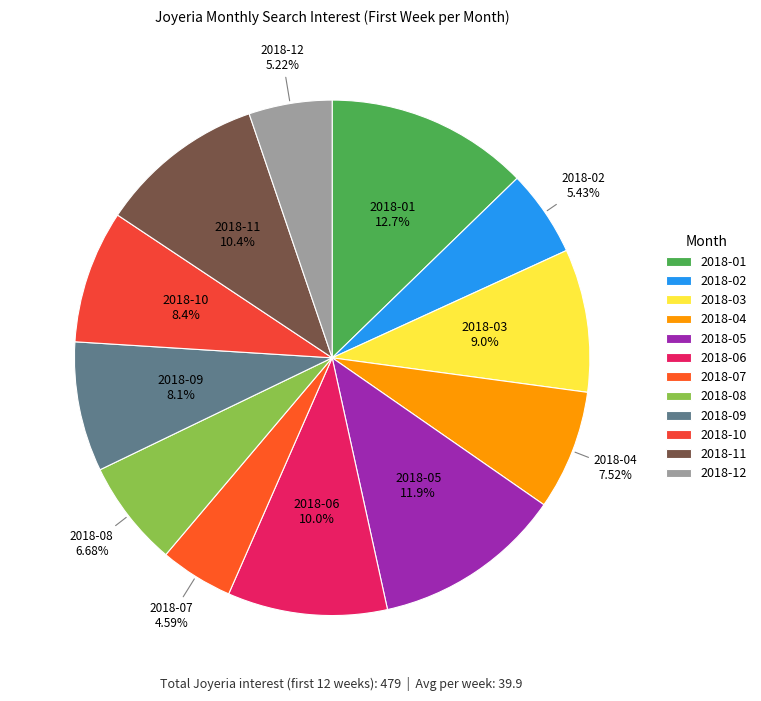

The 2018-08 slice represents 12% of the pie. True or false?

False